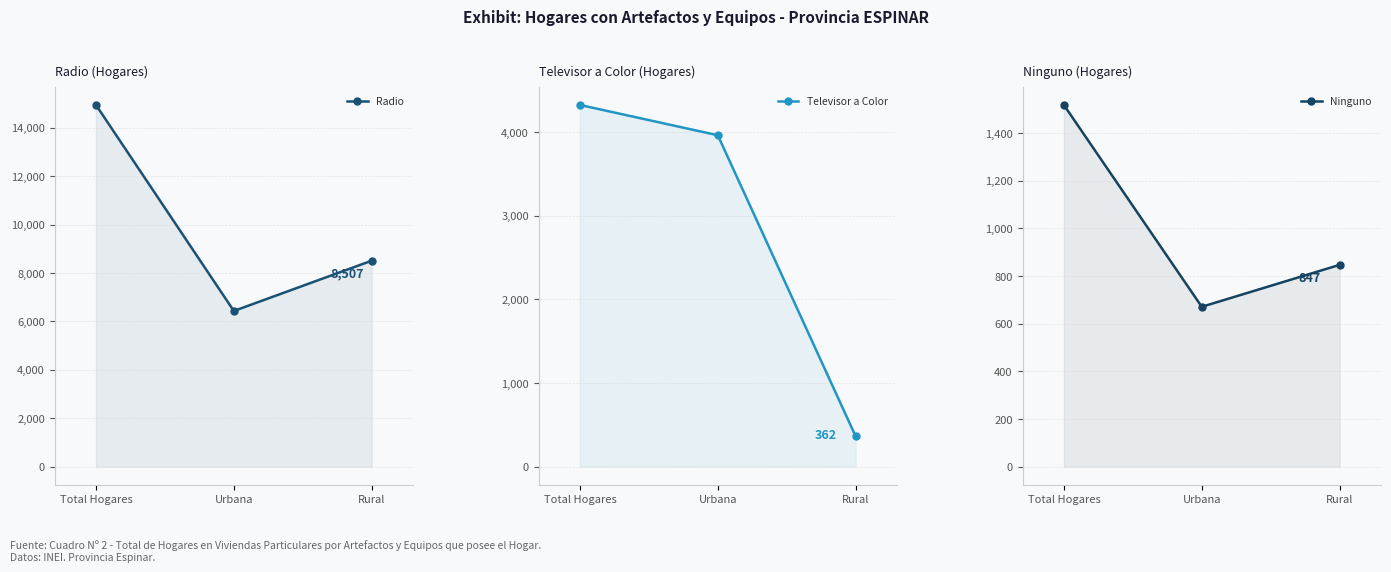

What is the label of the 3rd point from the right?

Total Hogares